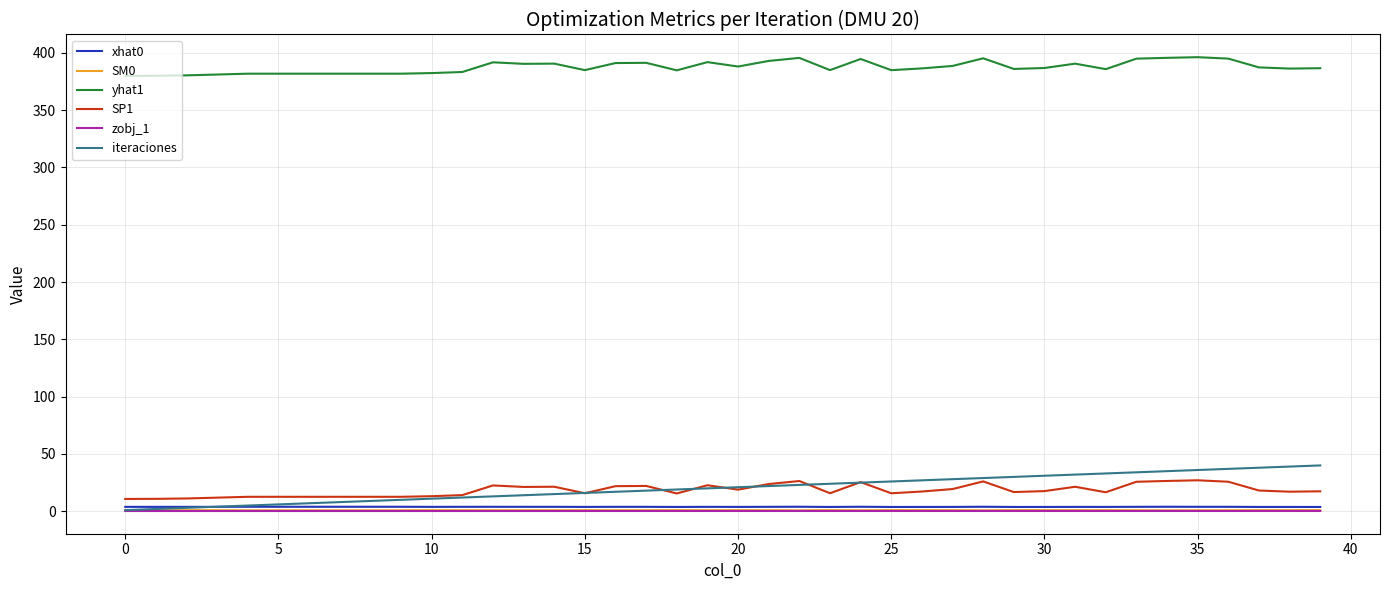

Does the chart have visible grid lines?

Yes